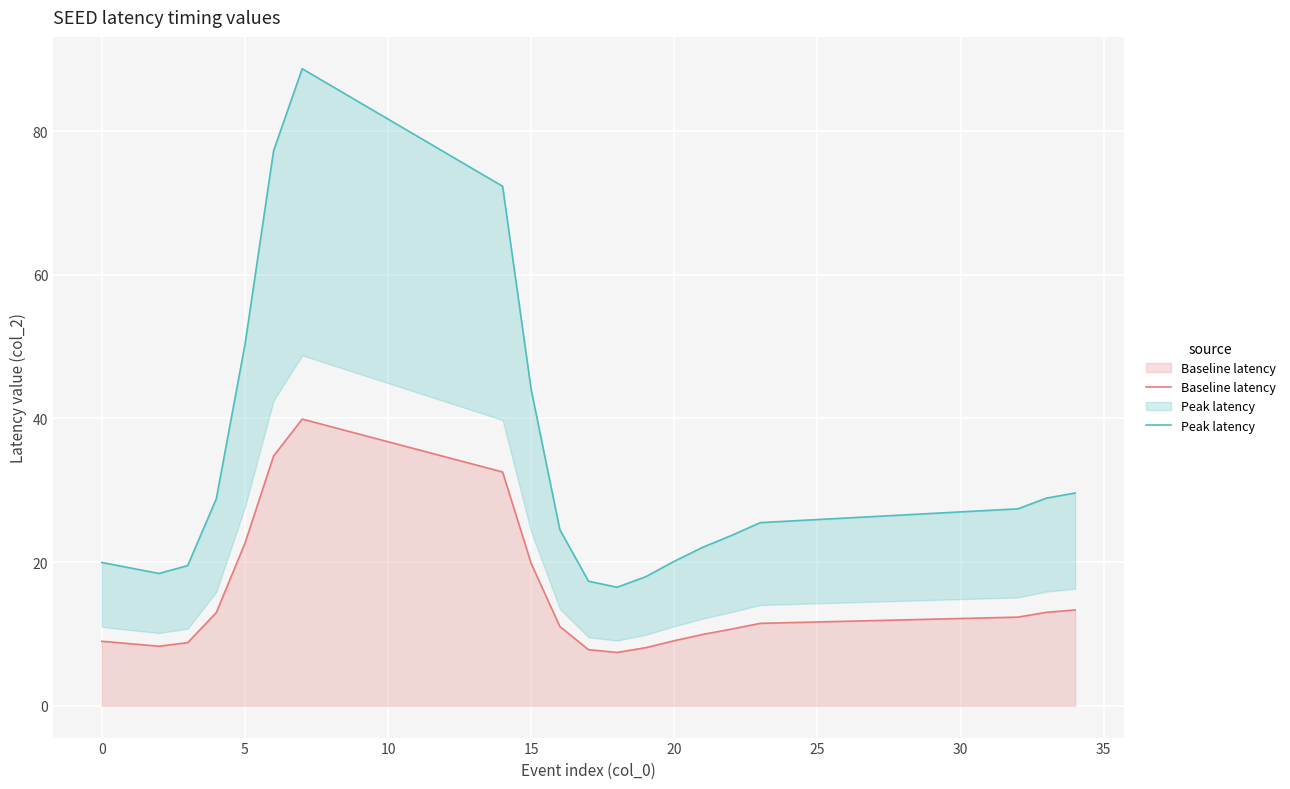

What is the minimum value shown in the chart?

7.4